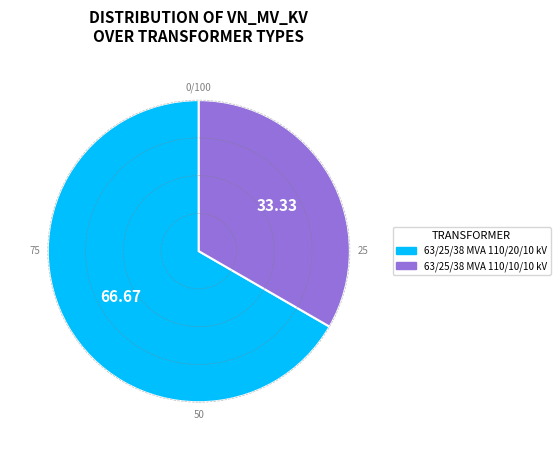

Which category has the smallest portion of the pie?

63/25/38 MVA 110/10/10 kV